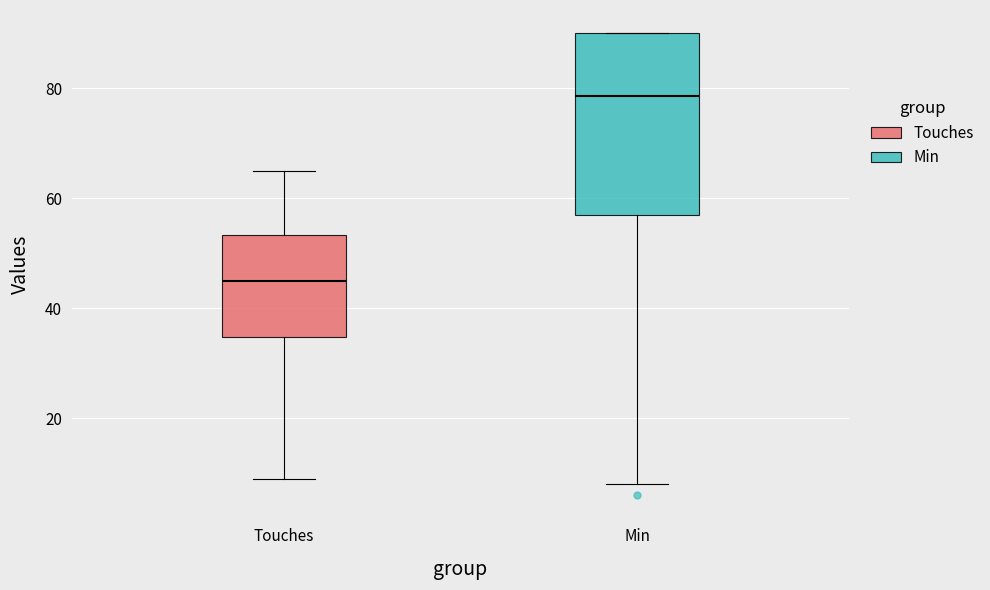

Which box's median line is the lowest?

Touches